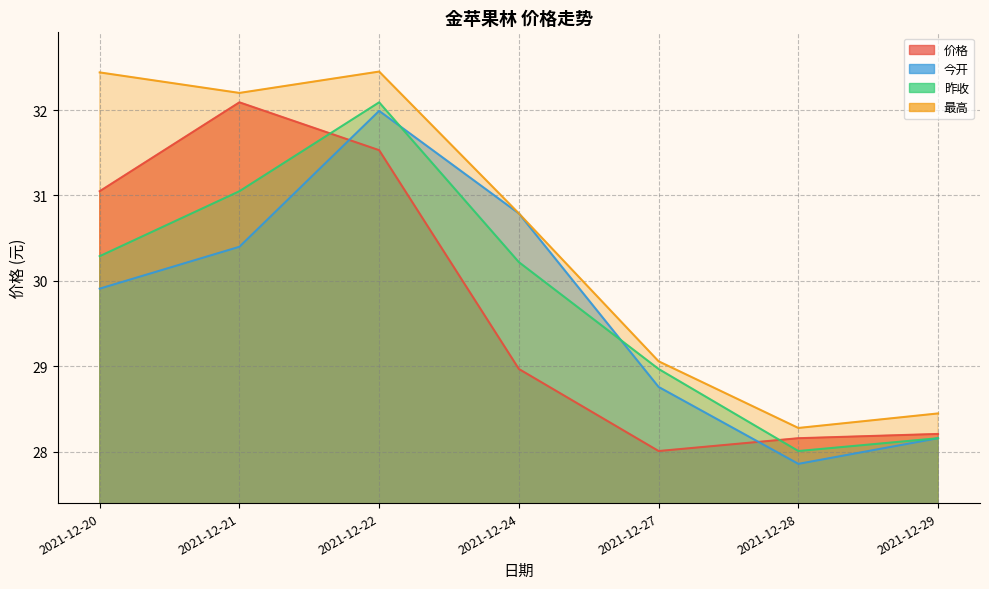

In 今开, how many points are lower than both neighbors (excluding endpoints)?

1